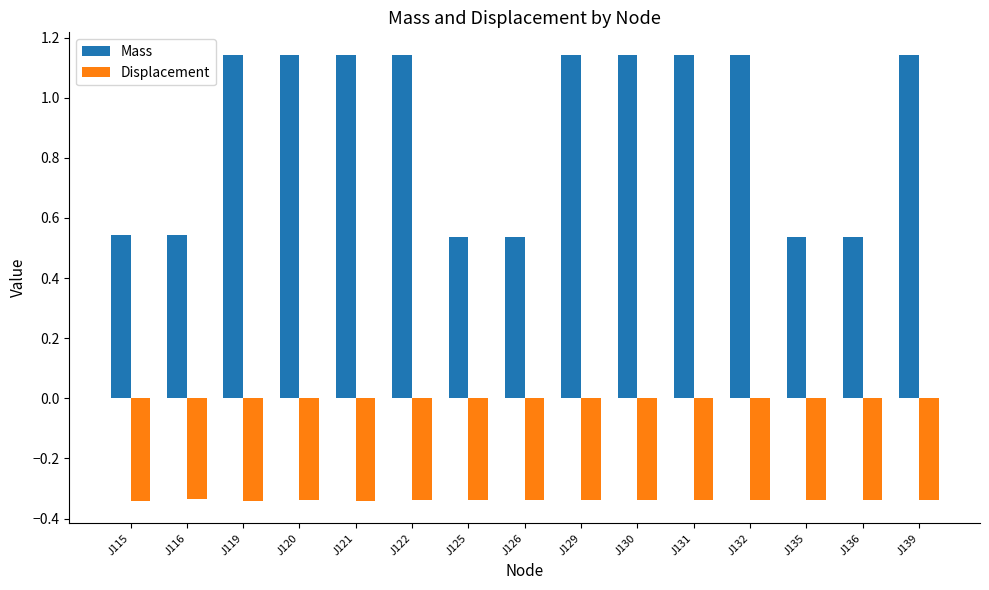

The value of Mass at J131 is 1.7. True or false?

False